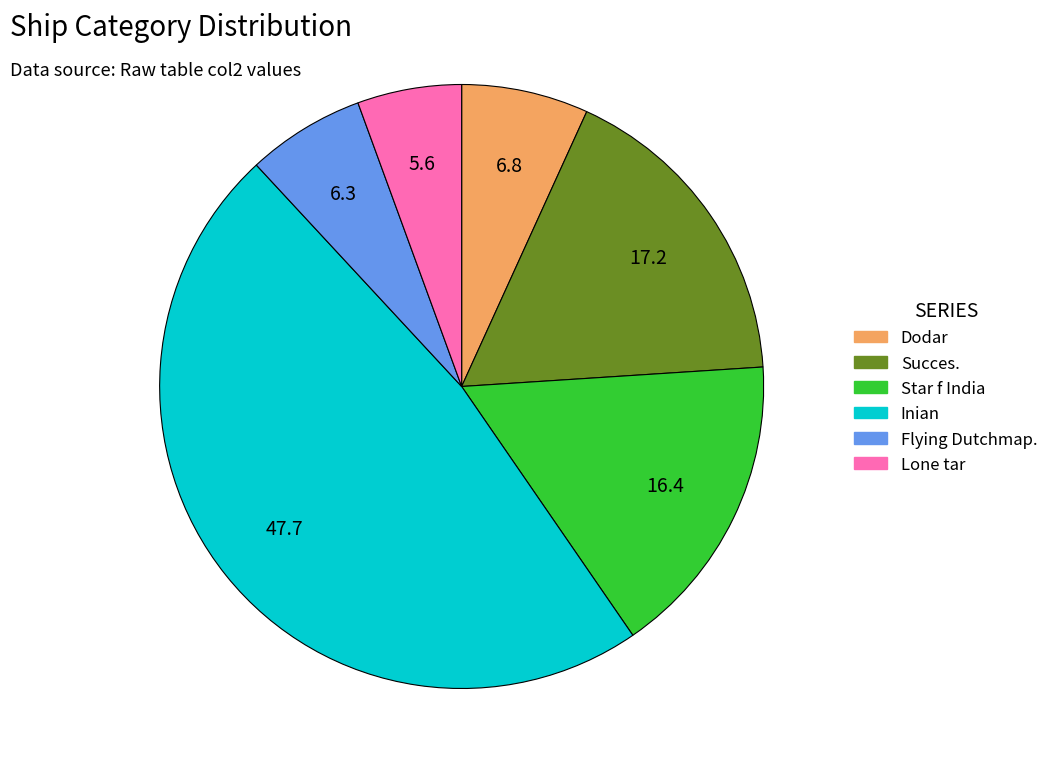

Approximately how many times larger is the value at Inian compared to Dodar?

7.0